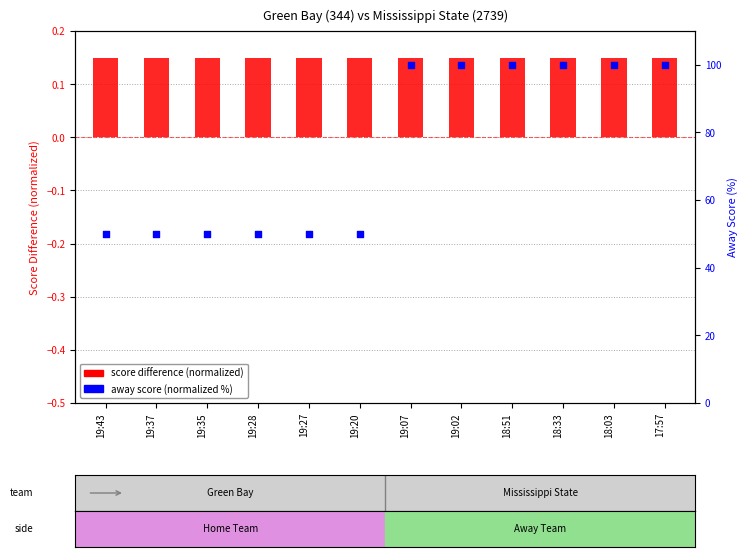

What are all the series names shown in the legend?

score difference (normalized), away score (normalized %)